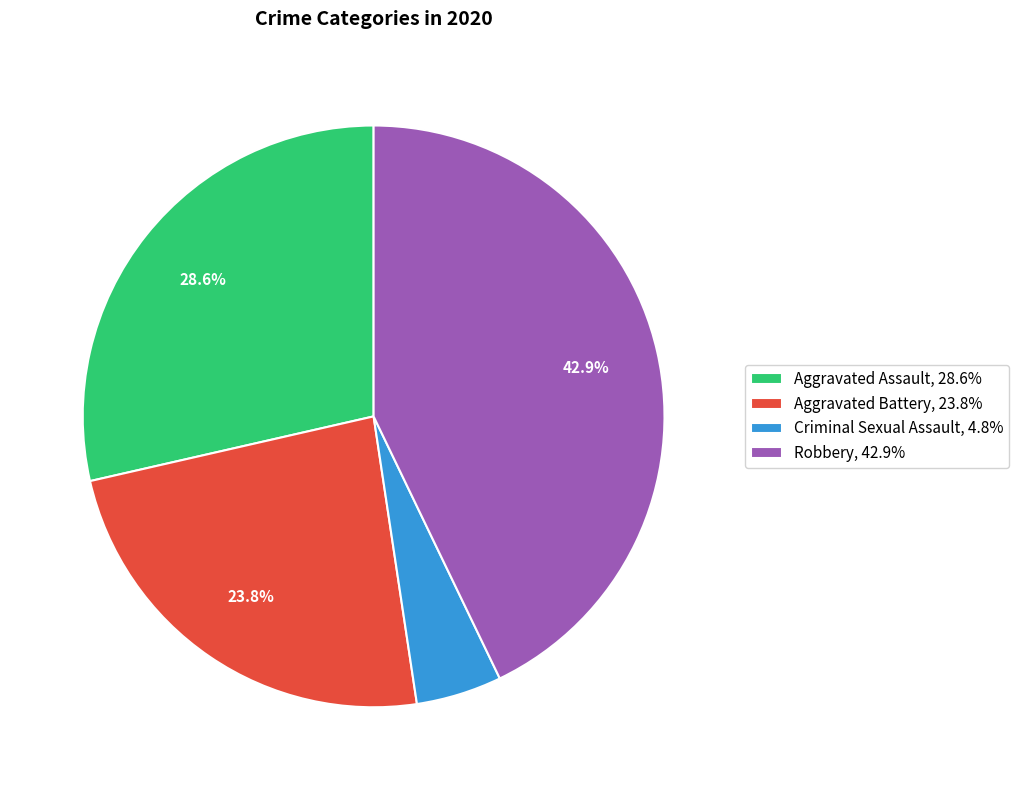

Approximately how many times larger is the value at Aggravated Assault, 28.6% compared to Robbery, 42.9%?

0.7